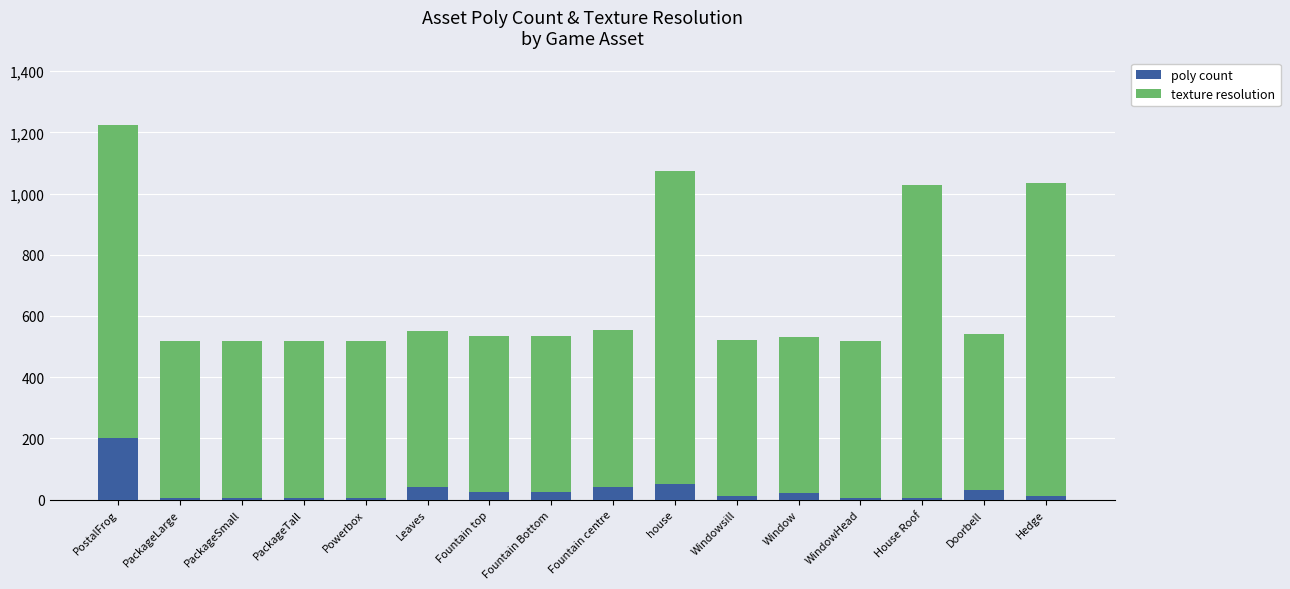

True or false: poly count has a value of 50 at house.

True